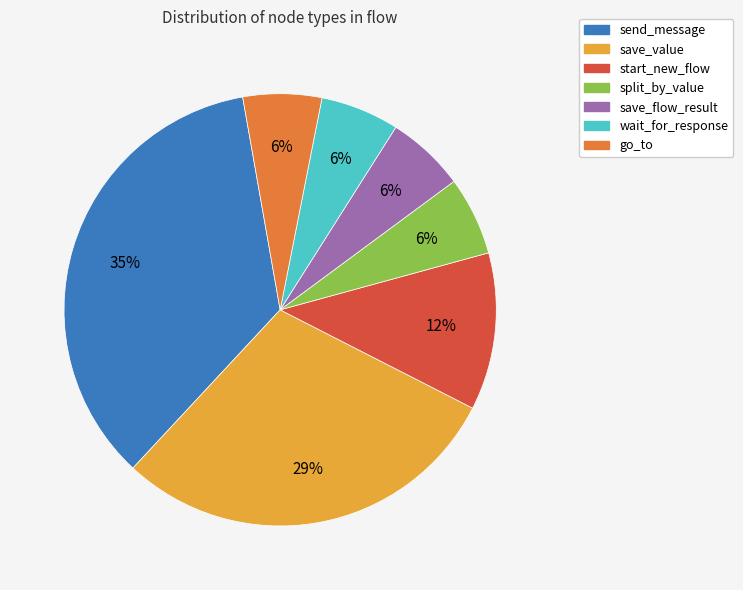

How many slices are in this pie chart?

7